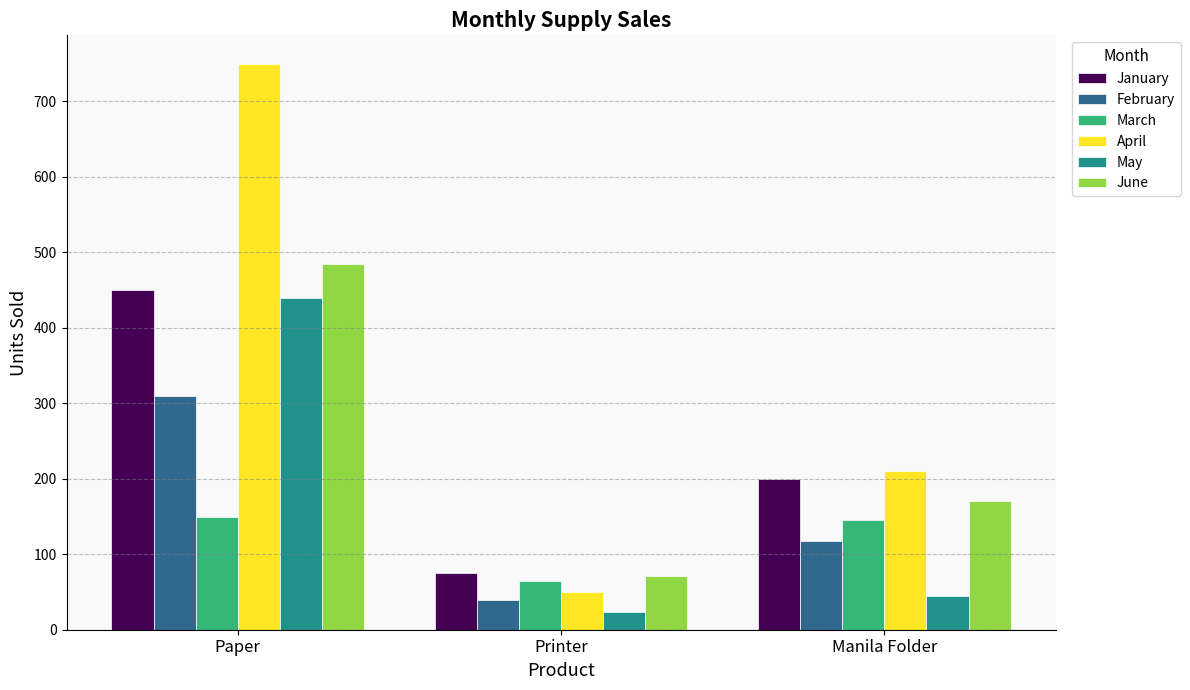

Which series has the widest spread of values?

April